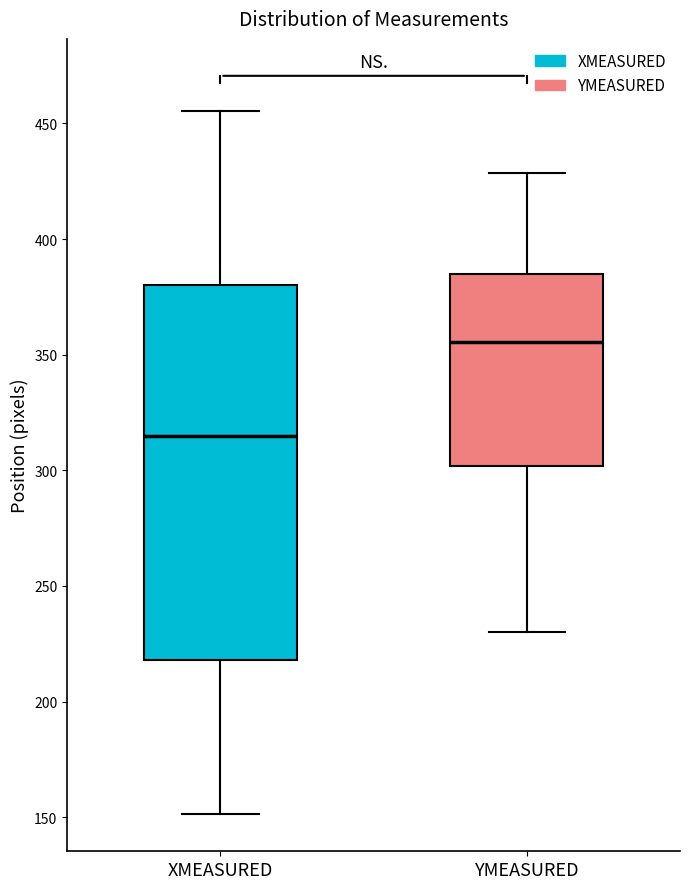

Where does the median line of the box for XMEASURED sit on the y-axis? The values are not printed on the chart, so give them approximately, as read against the axis.

315